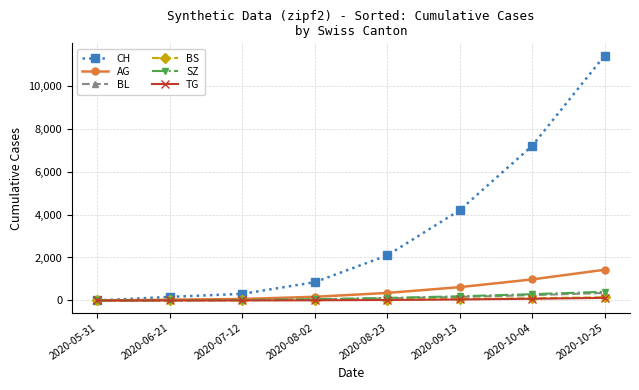

Is this an area chart (filled region under the line)?

No